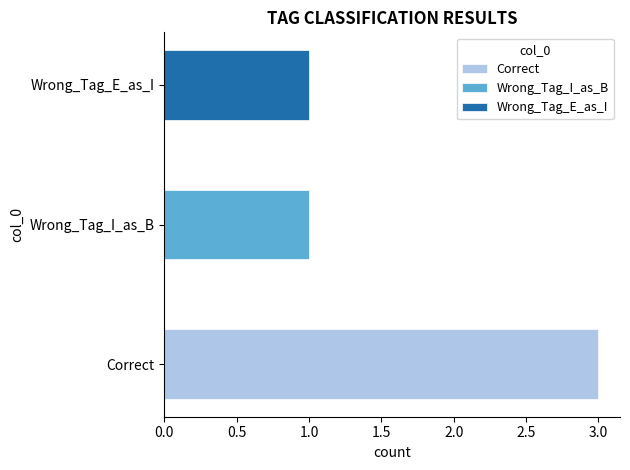

What is the maximum value shown in the chart?

3